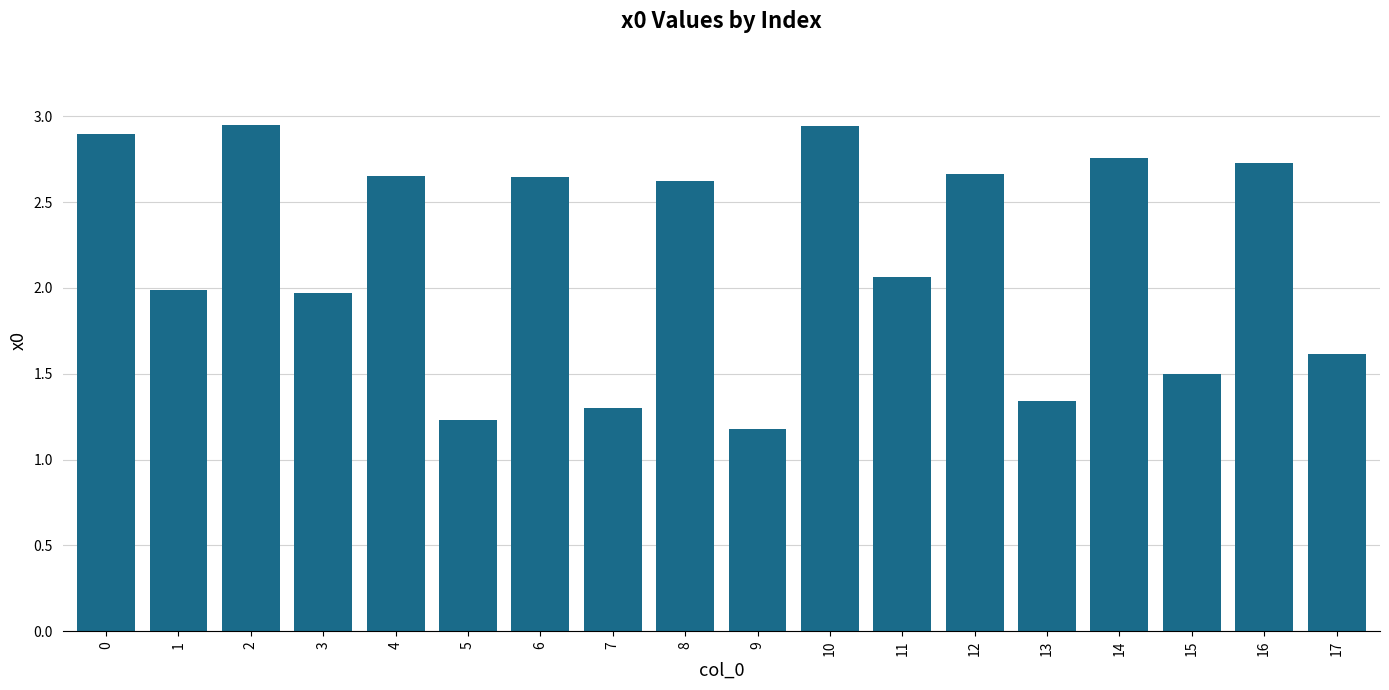

What is the minimum value shown in the chart?

1.2